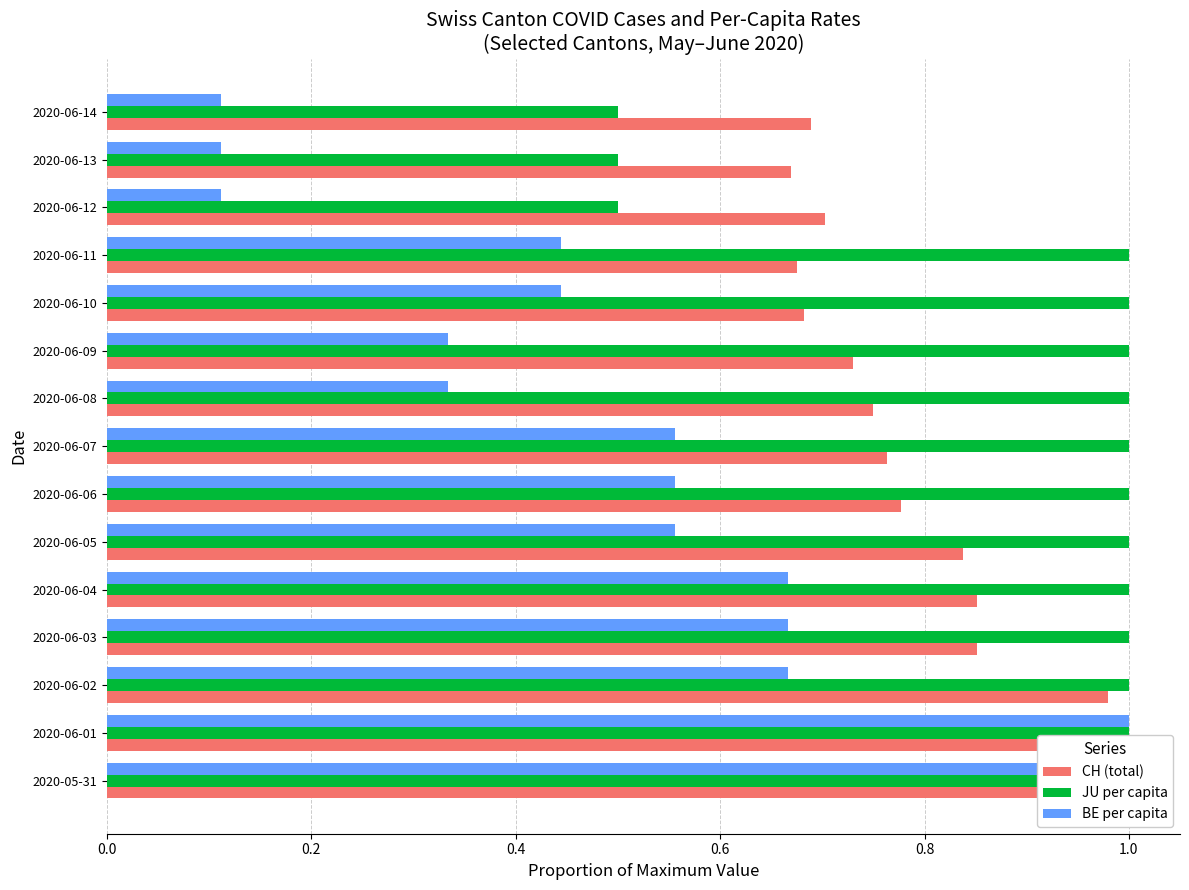

What is the value of the JU per capita bar at the 14th from the left?

0.5